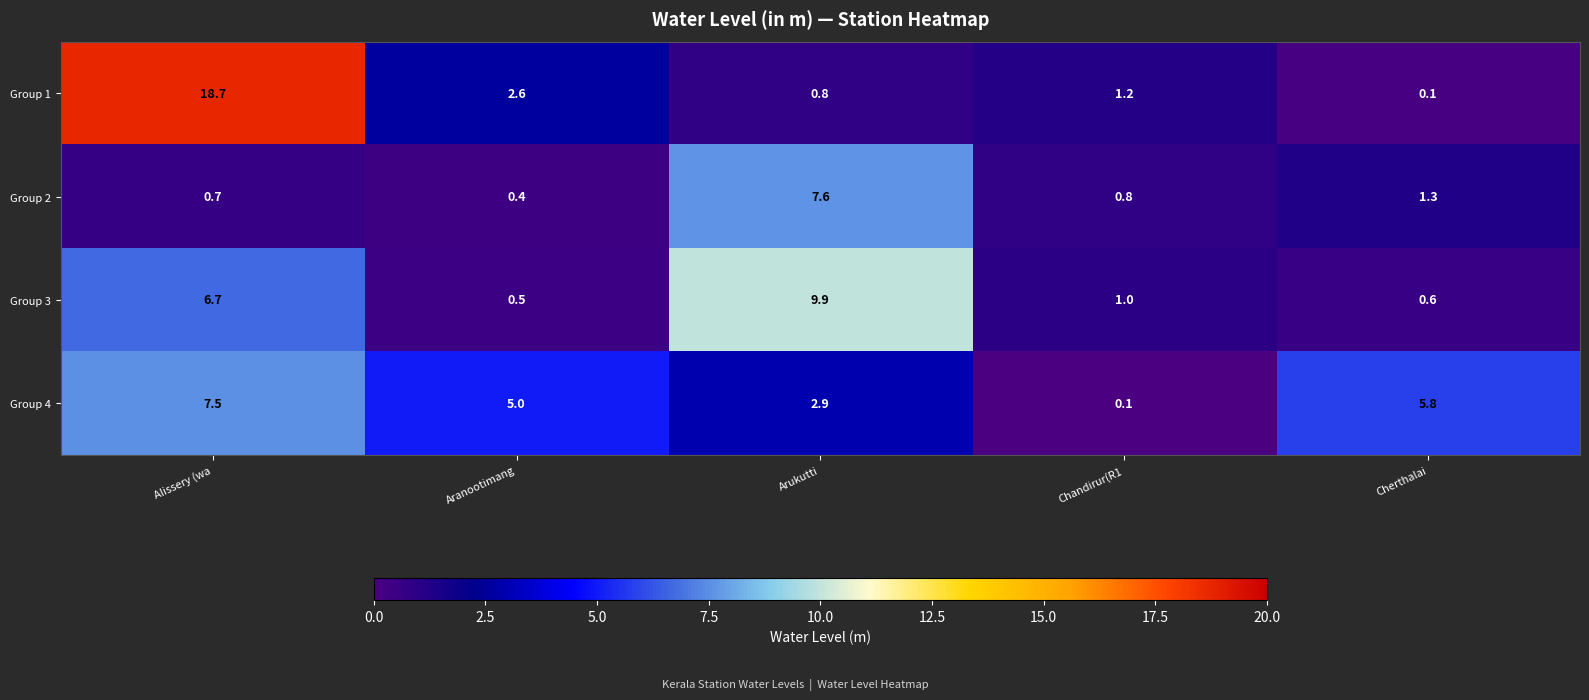

The Group 2 series shows 0.4 at Alissery (wa. True or false?

False